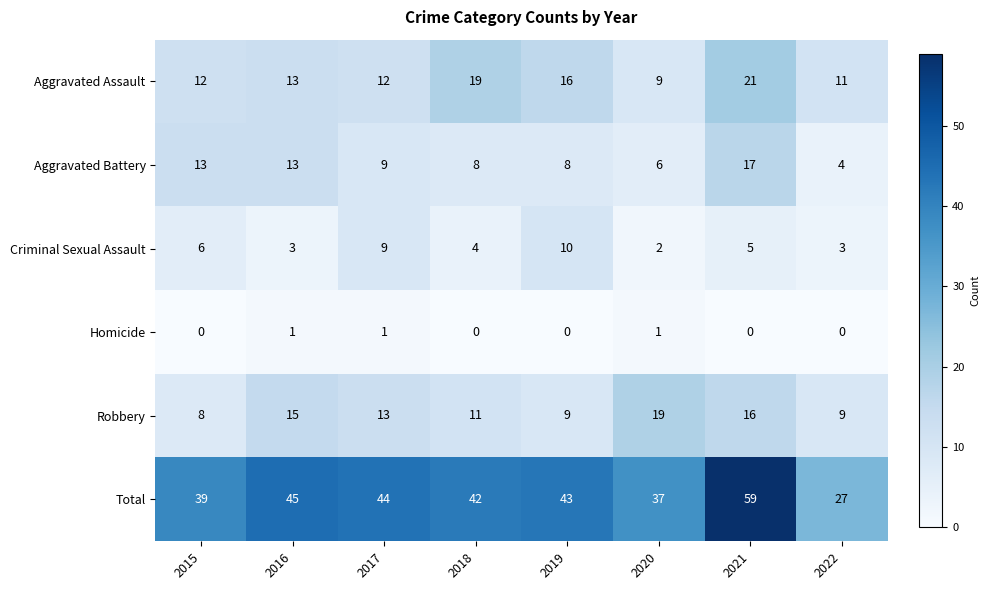

Which series has the widest spread of values?

Total